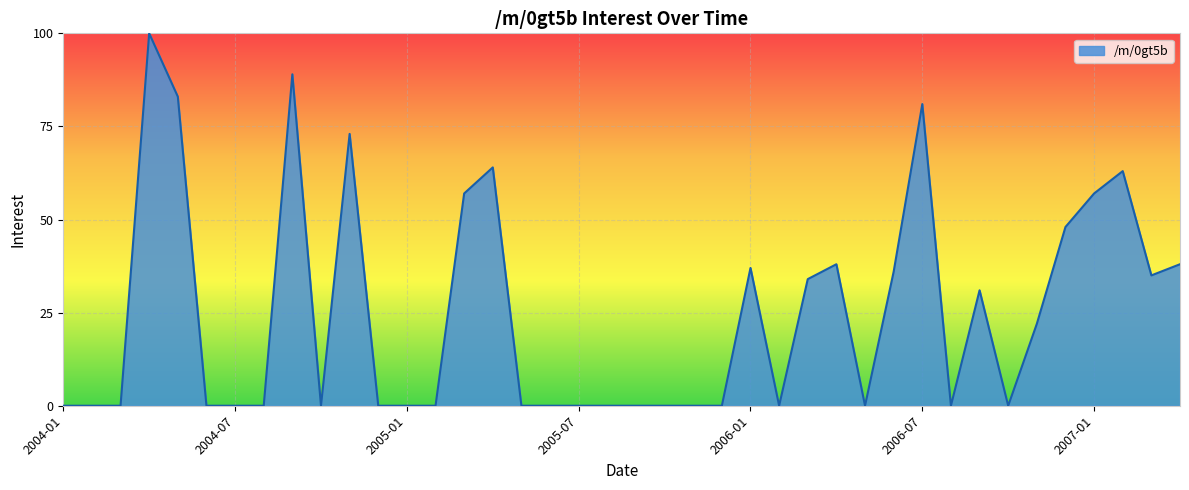

What is the maximum value shown in the chart?

100